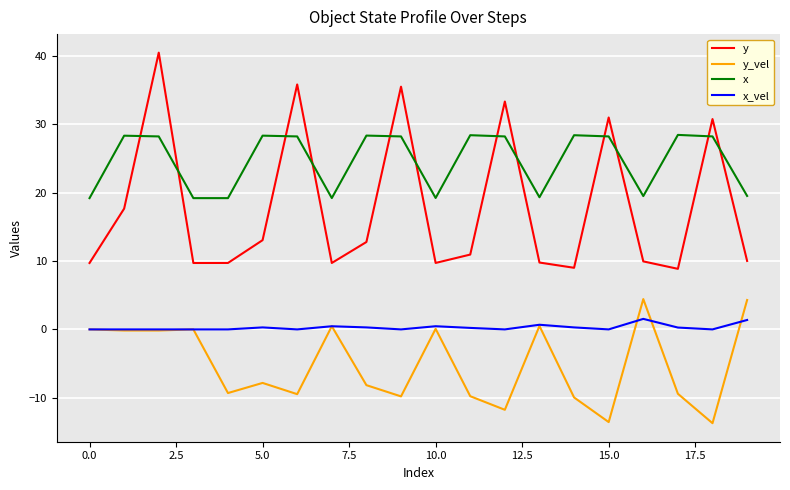

Rank the series by their average value, from highest to lowest.

x, y, x_vel, y_vel